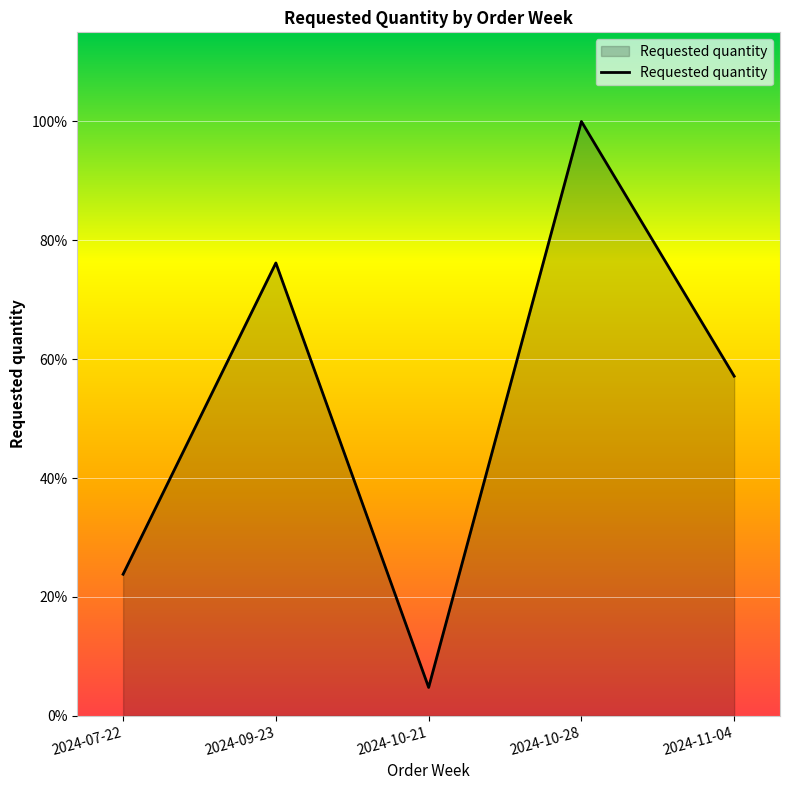

Reading left to right, what are all the values shown in this chart?

80	256	16	336	192